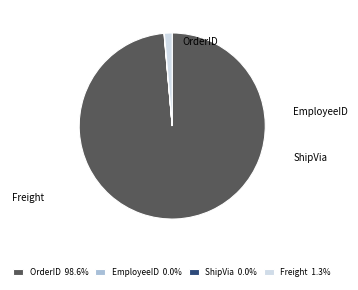

Rank the categories by value from lowest to highest.

ShipVia, EmployeeID, Freight, OrderID